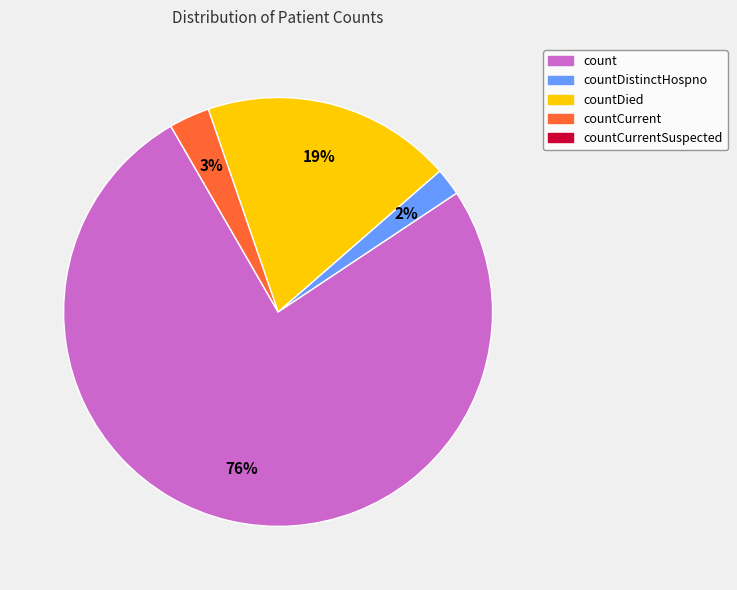

Is there a majority slice in this chart?

Yes